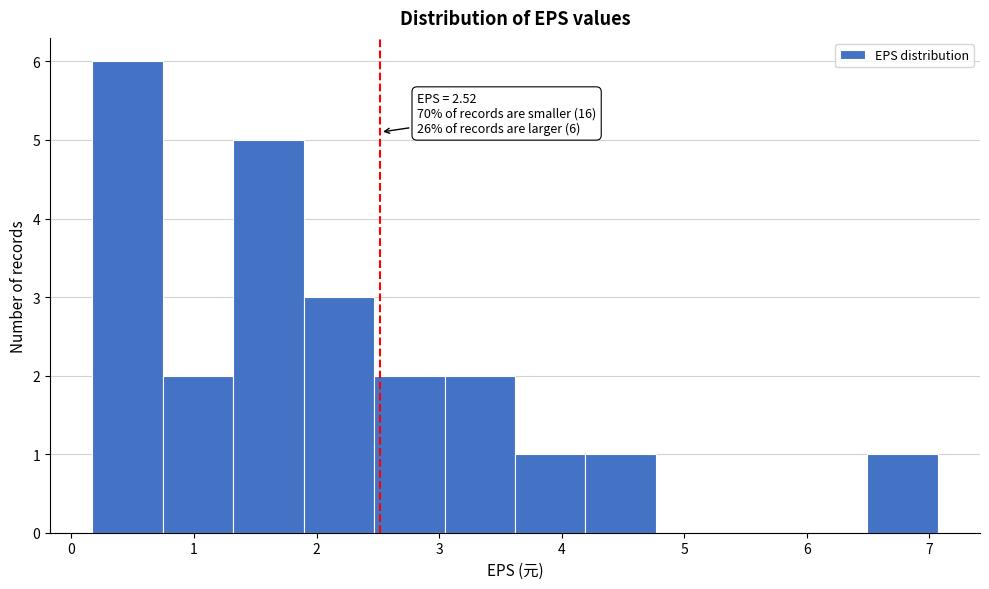

Which range on the x-axis has the tallest bar?

0.2 to 0.7